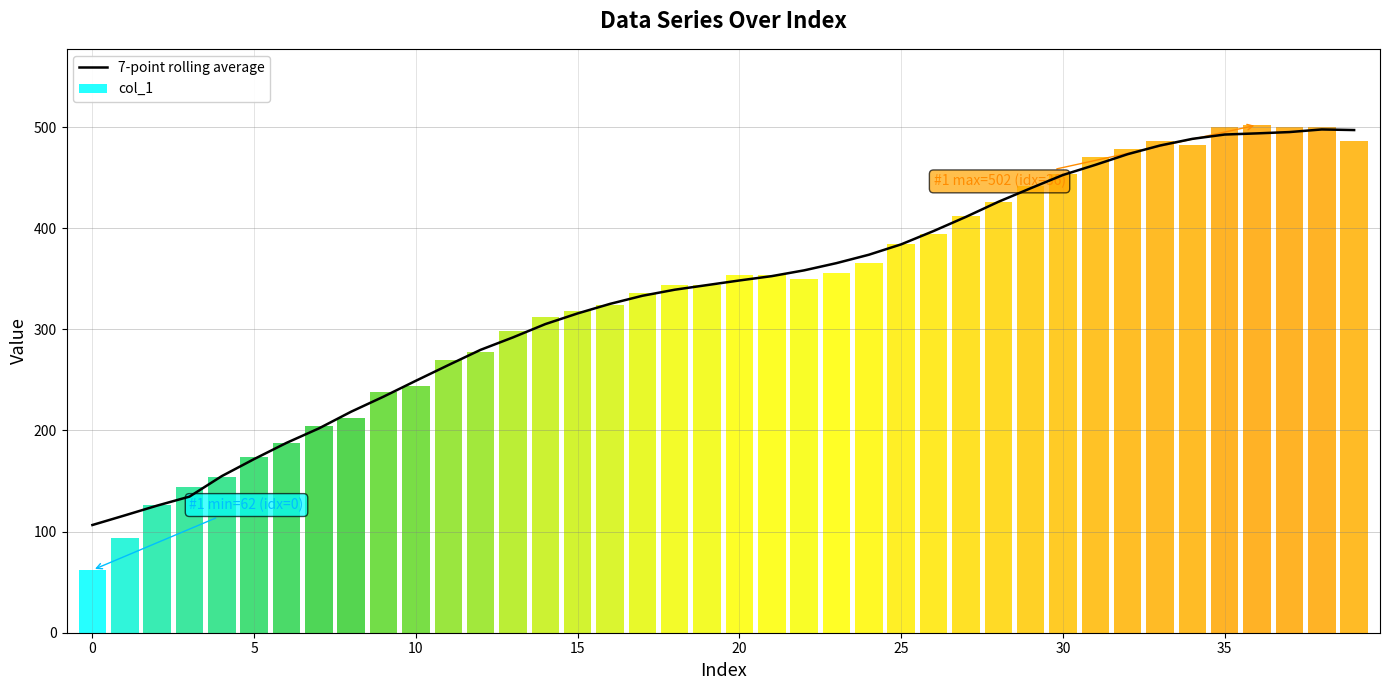

What is the highest value of the col_1 series?

502